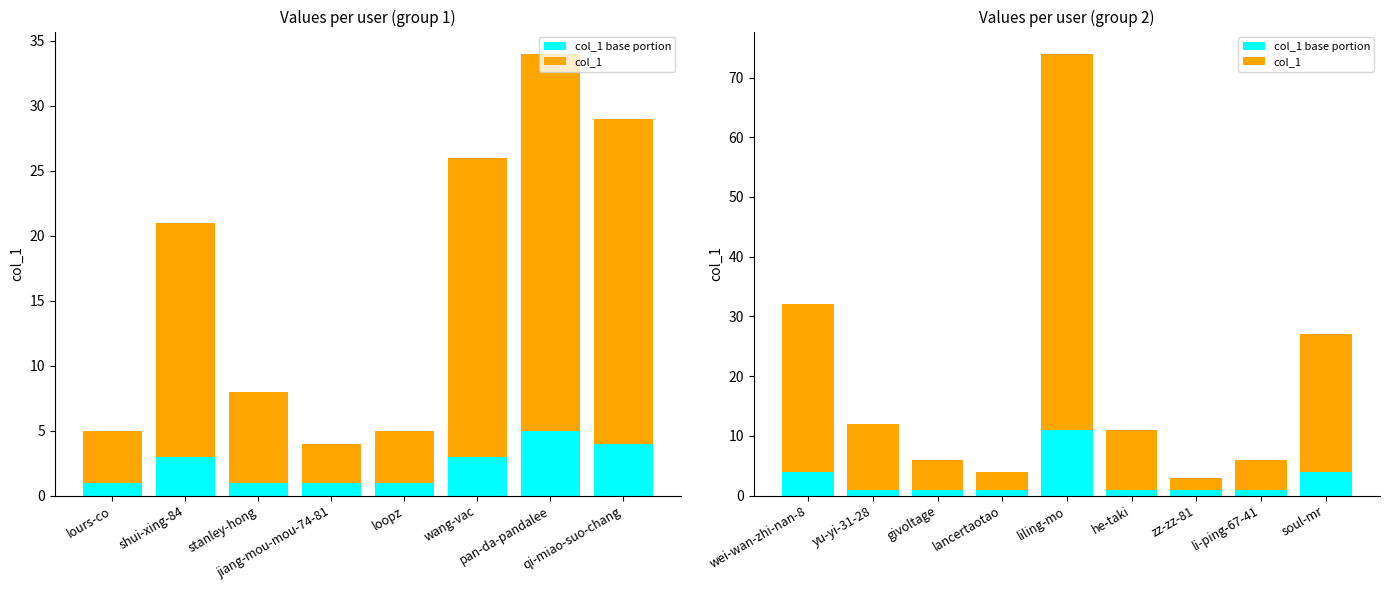

How many categories are shown in the chart?

9